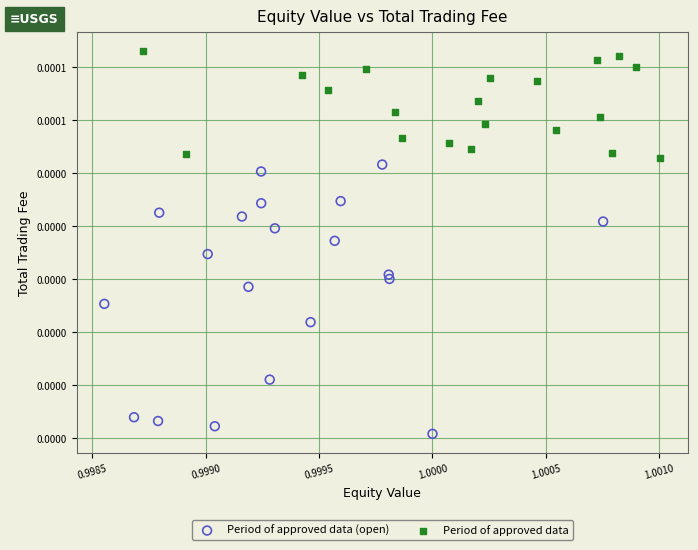

What are all the series names shown in the legend?

Period of approved data (open), Period of approved data